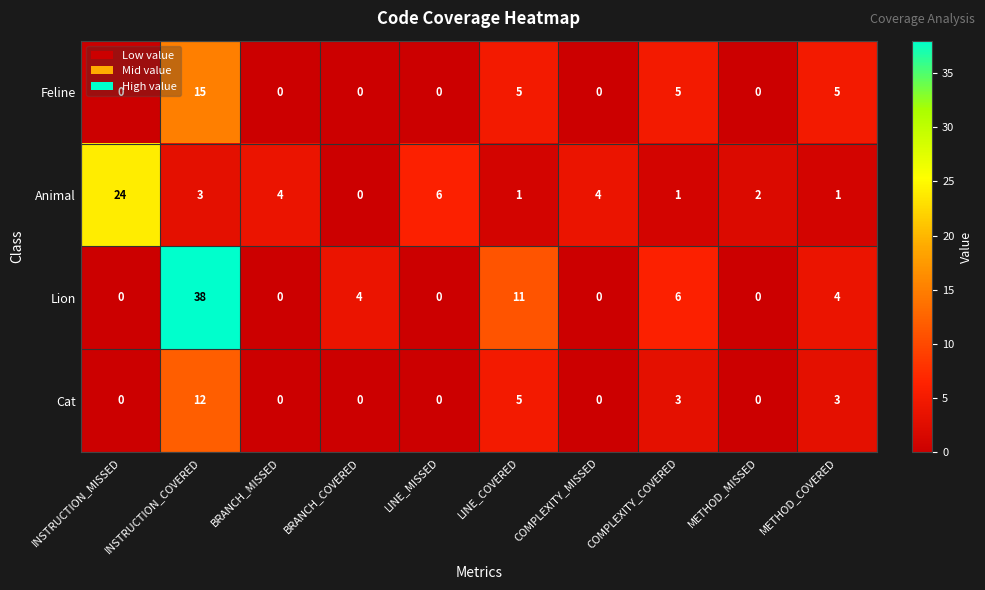

The Cat series shows 7 at LINE_MISSED. True or false?

False